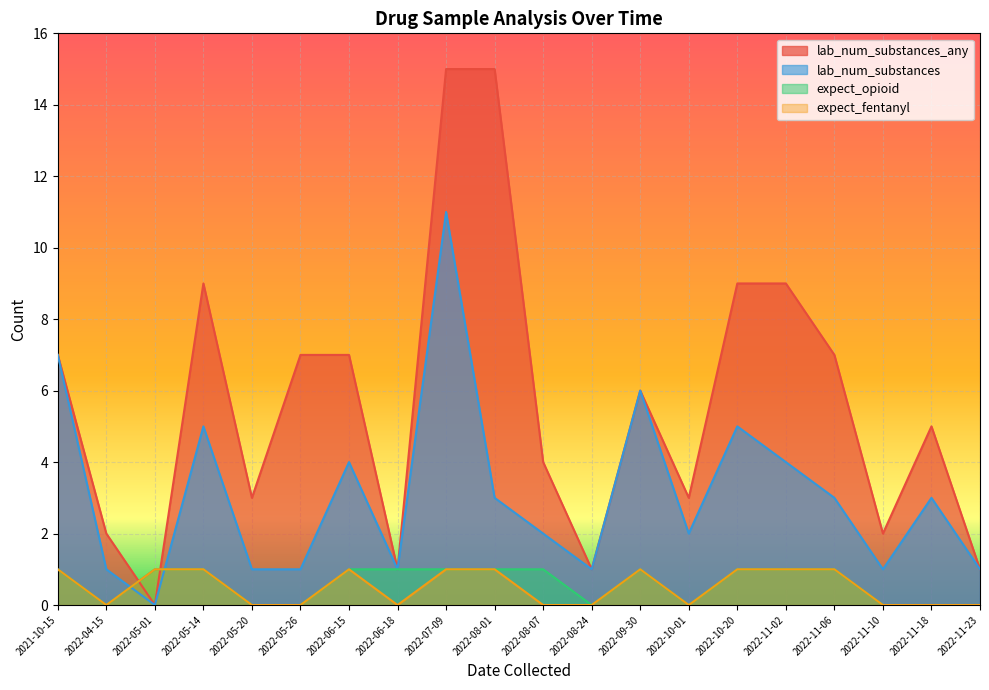

What is the average value of the lab_num_substances series?

3